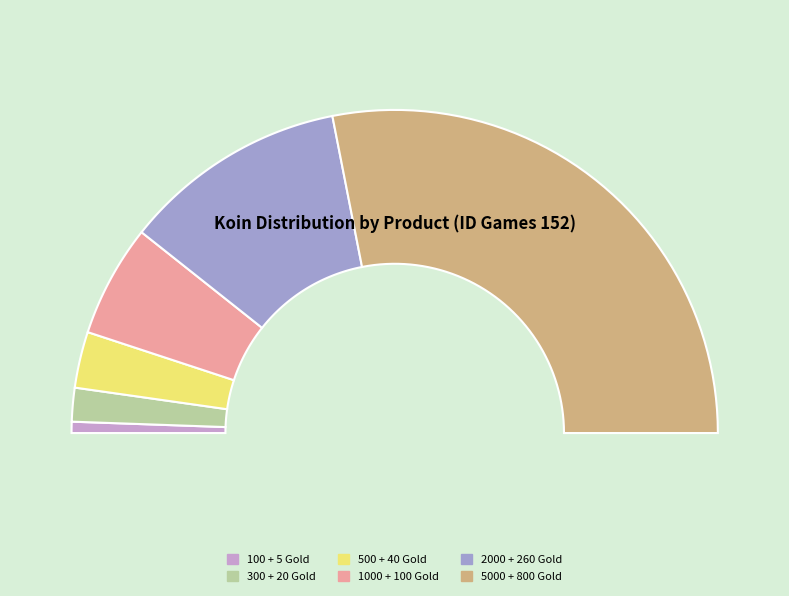

What is the majority slice?

5000 + 800 Gold